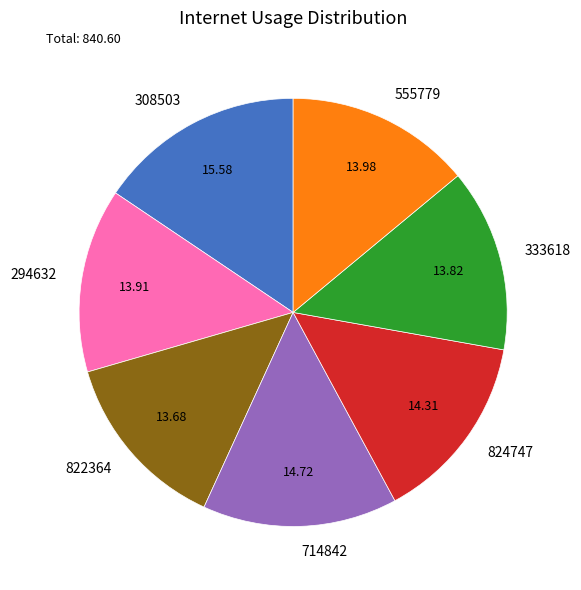

Approximately how many times larger is the value at 294632 compared to 333618?

1.0